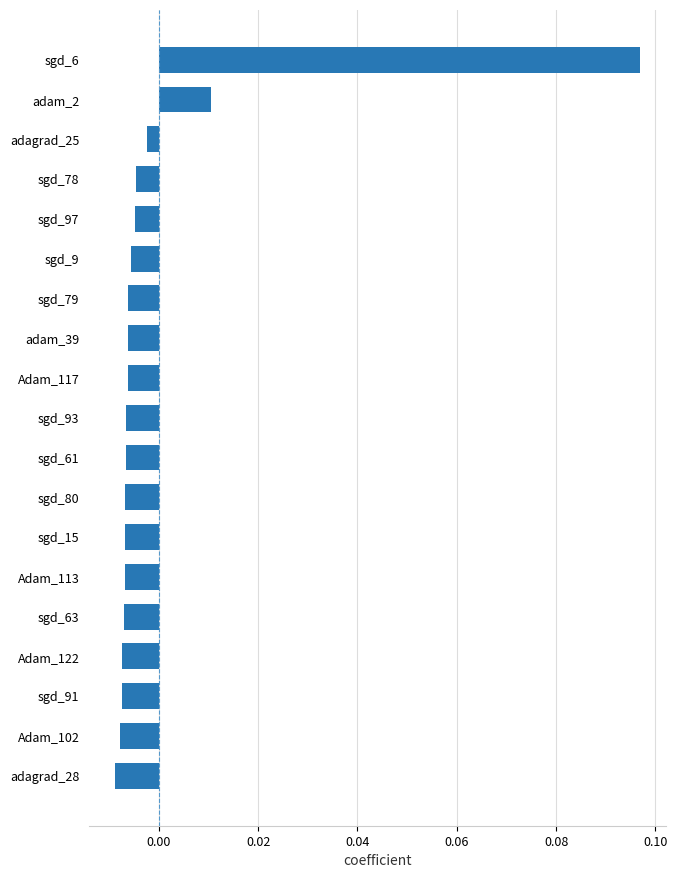

Between sgd_9 and adagrad_28, which is larger?

sgd_9